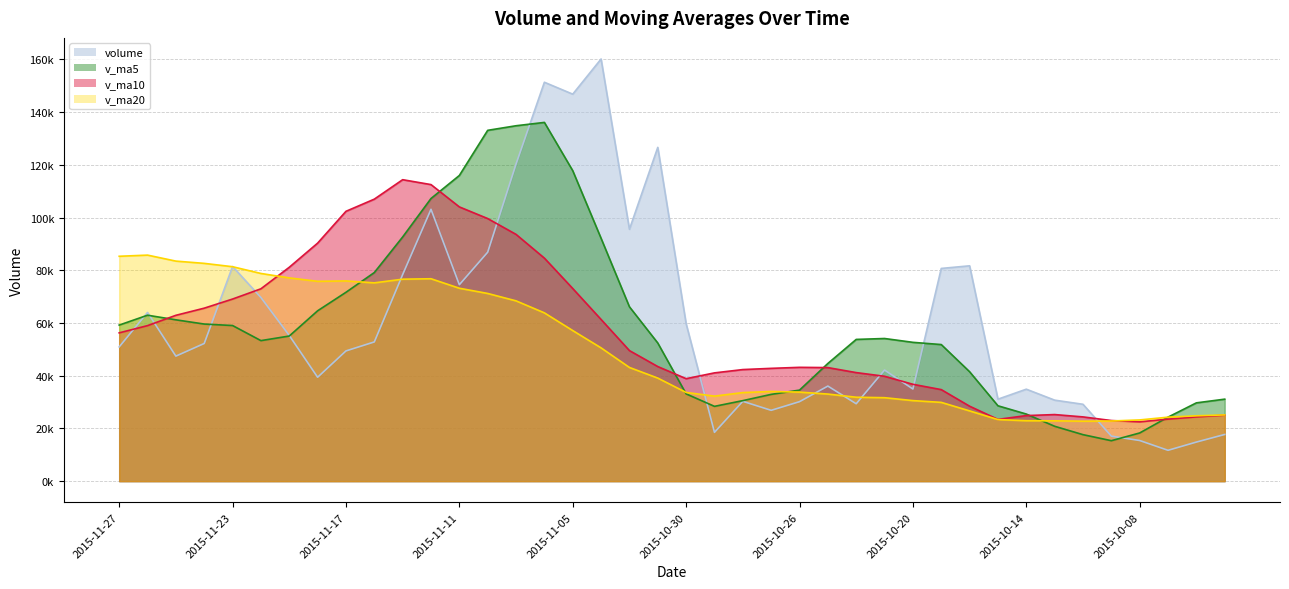

How many data points in v_ma5 are less than 53762?

20